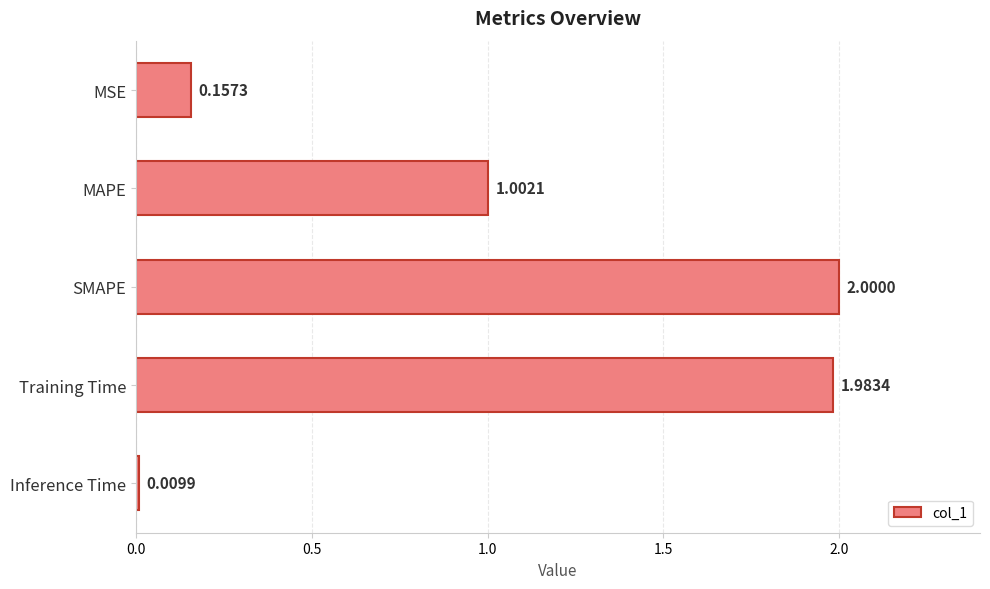

Which label corresponds to the largest value in the chart?

SMAPE